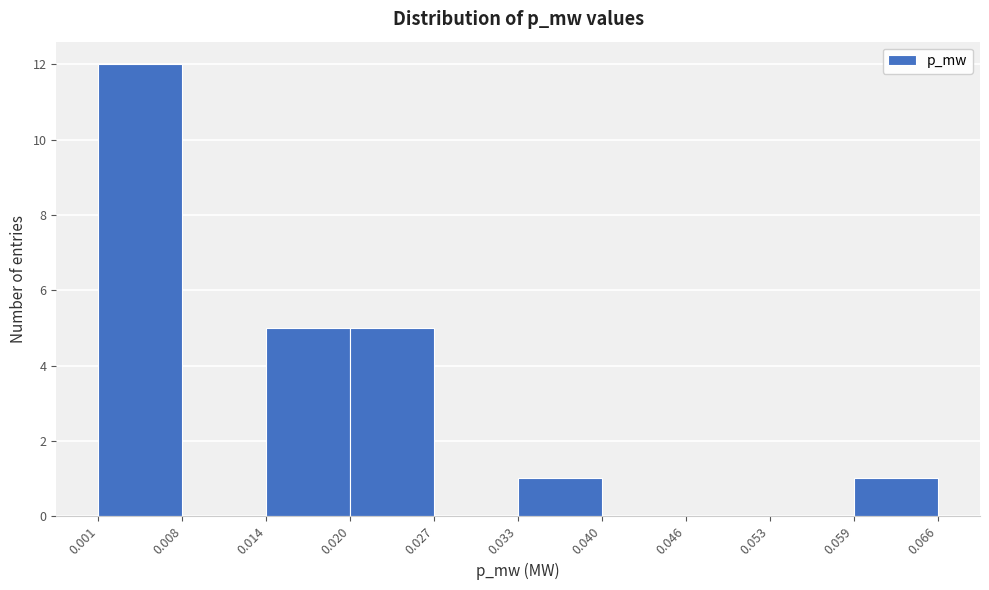

How tall is the bar that spans 0.014 to 0.020 on the x-axis? The values are not printed on the chart, so give them approximately, as read against the axis.

5